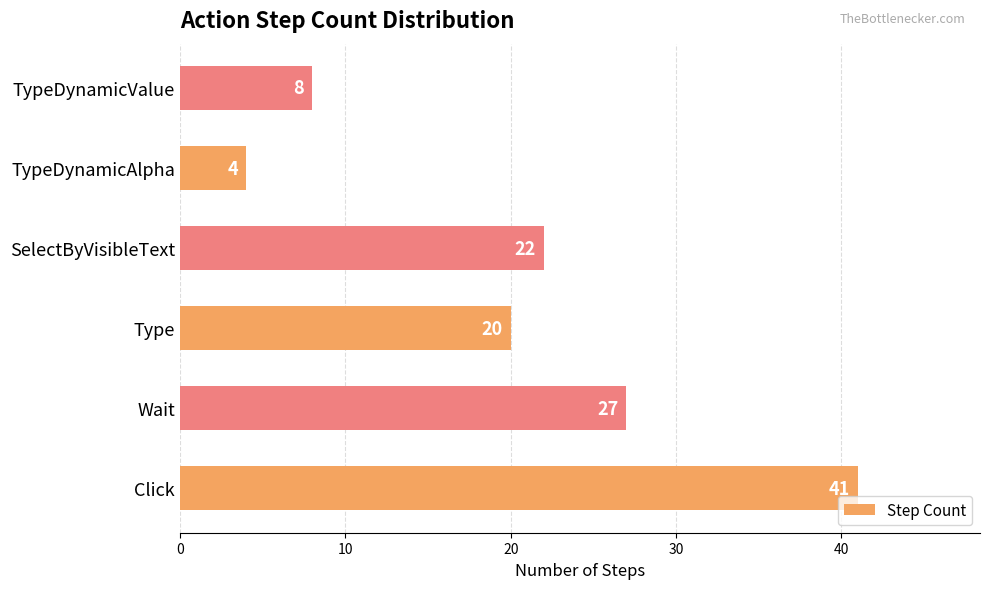

What is the smallest value displayed?

4